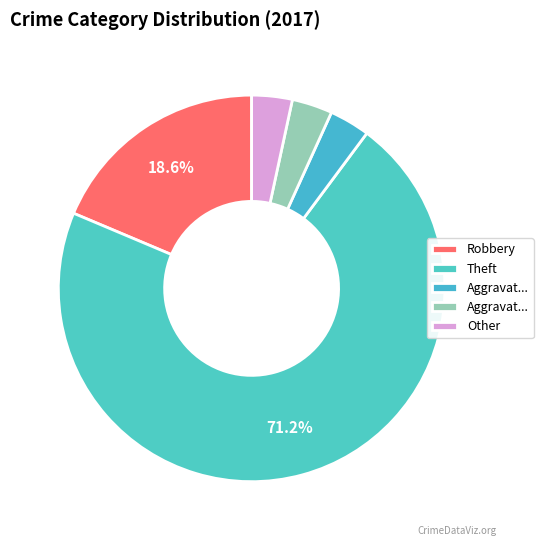

Which category has the biggest portion of the pie?

Theft